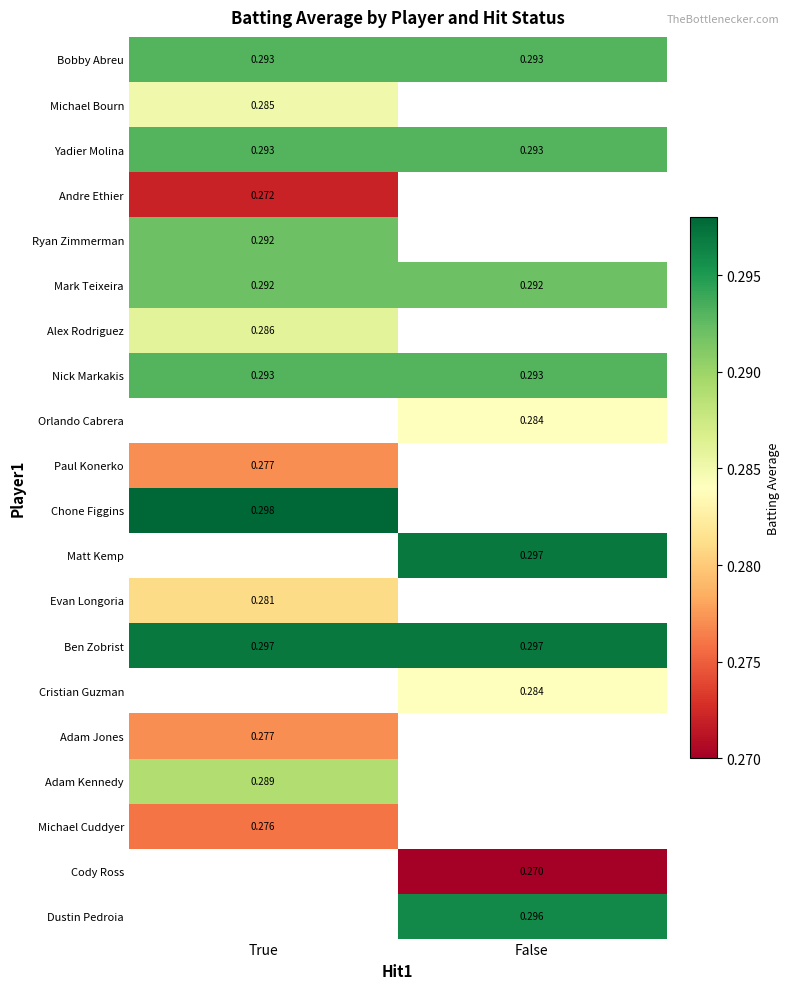

Is the value of Dustin Pedroia at False greater than the value of Yadier Molina at False?

Yes